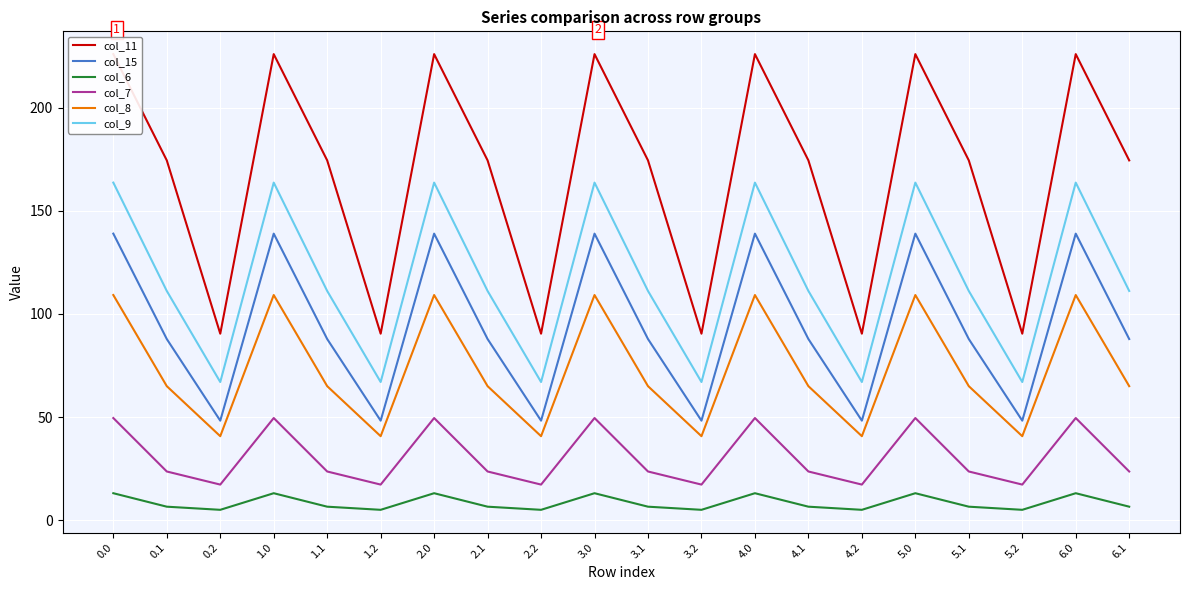

What value does the col_6 series have at 6.1?

6.6